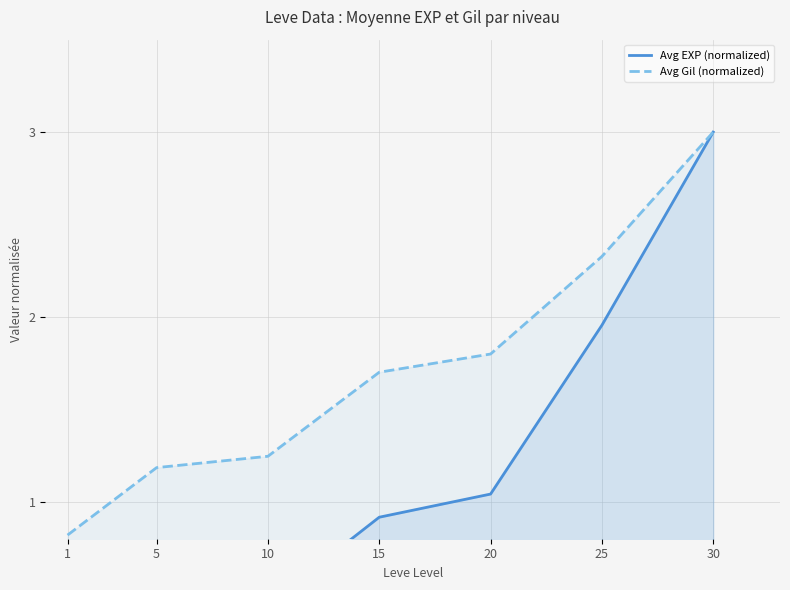

At 5, list the series in order from largest to smallest.

Avg Gil (normalized), Avg EXP (normalized)